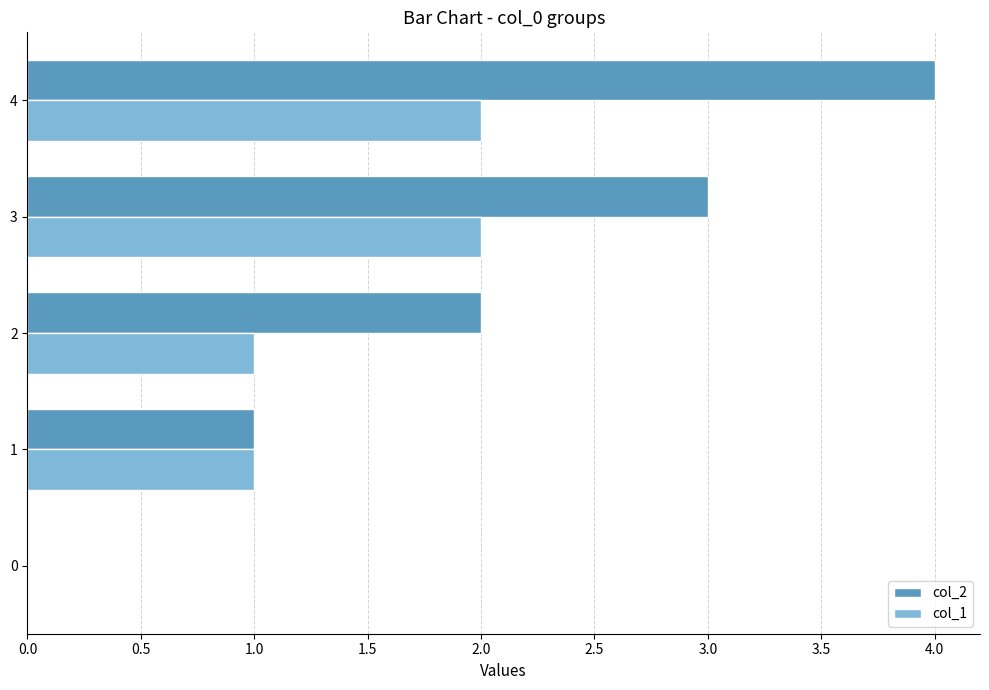

Is it true that col_1 equals 1 at 2?

True